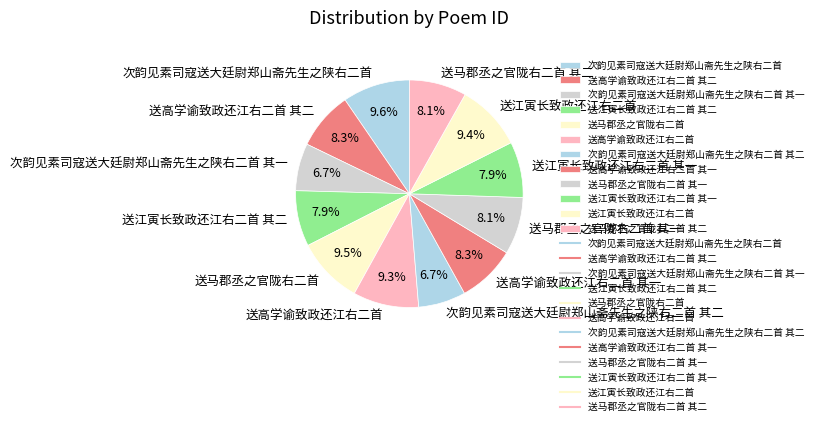

Approximately how many times larger is the value at 送马郡丞之官陇右二首 其一 compared to 送江寅长致政还江右二首?

0.9